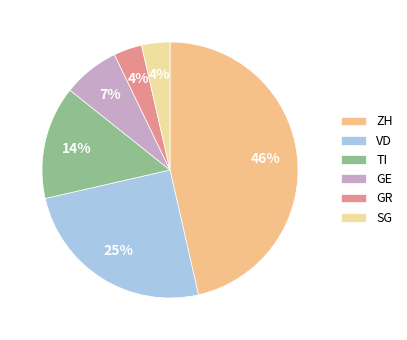

Rank the categories by value from lowest to highest.

GR, SG, GE, TI, VD, ZH